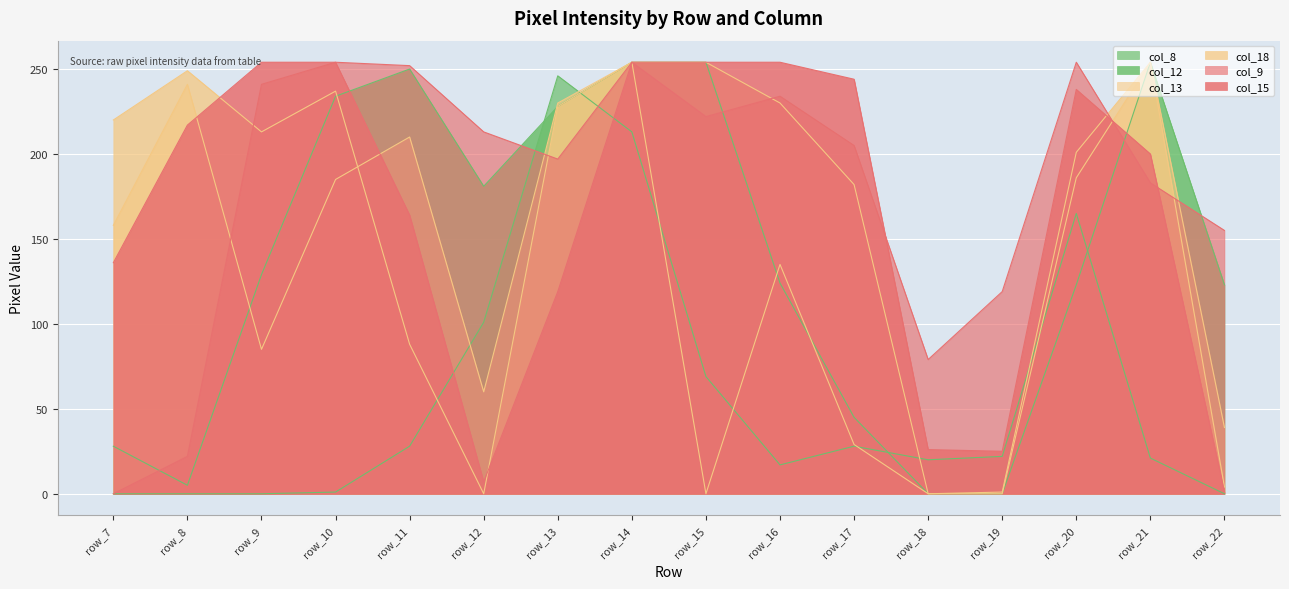

What is the sum of the col_9 values at row_20 and row_9?

495